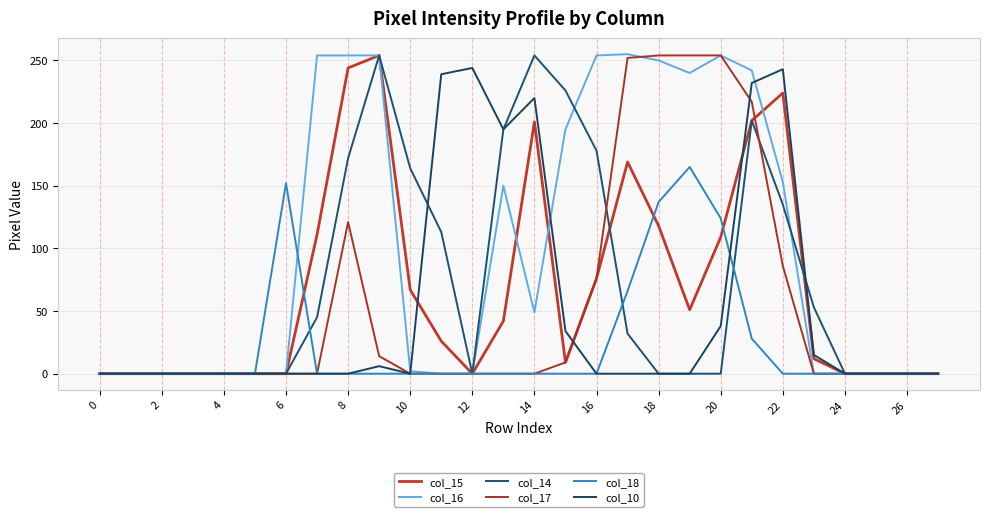

What is the value of the col_17 point at the 20th from the left?

254